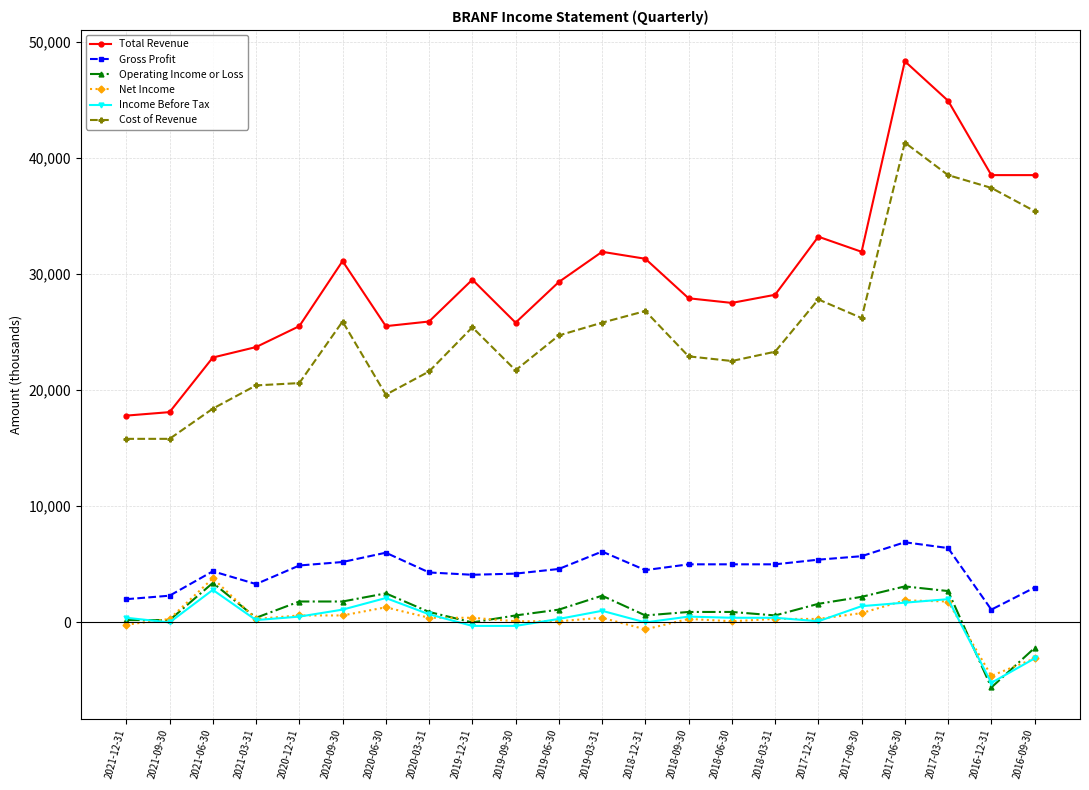

How many values in the Operating Income or Loss series are below 900?

9